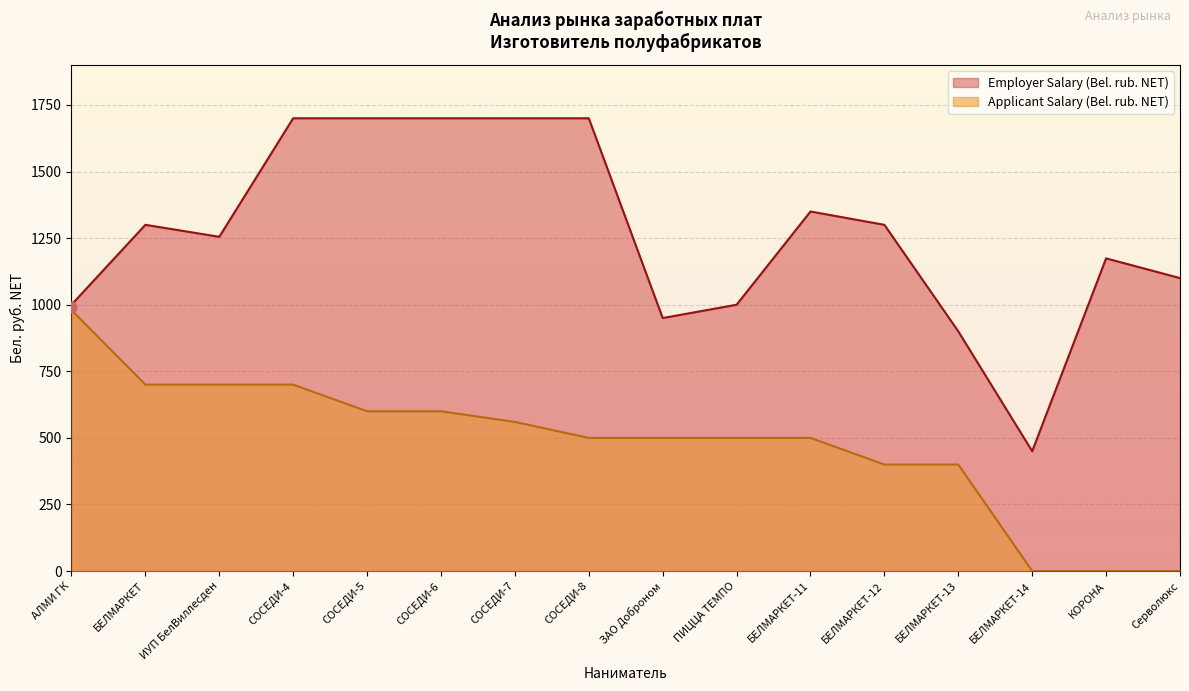

Is the value of Applicant Salary (Bel. rub. NET) at СОСЕДИ-8 greater than the value of Employer Salary (Bel. rub. NET) at ЗАО Доброном?

No